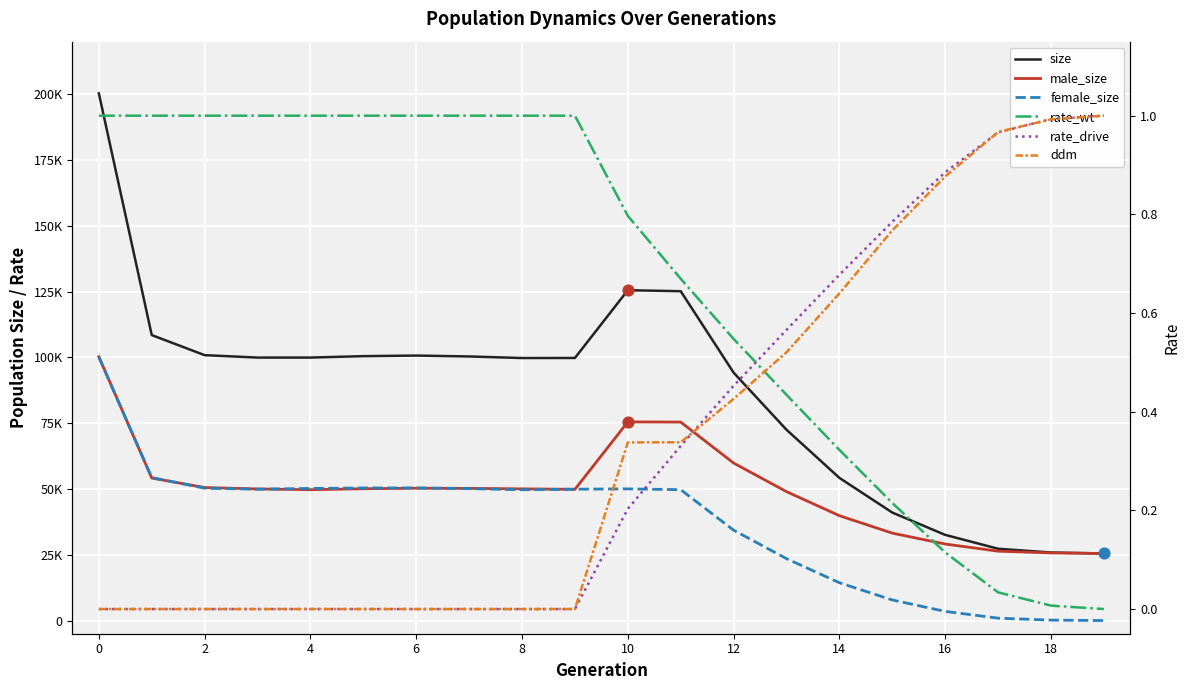

Which series has the widest spread of Y values?

size